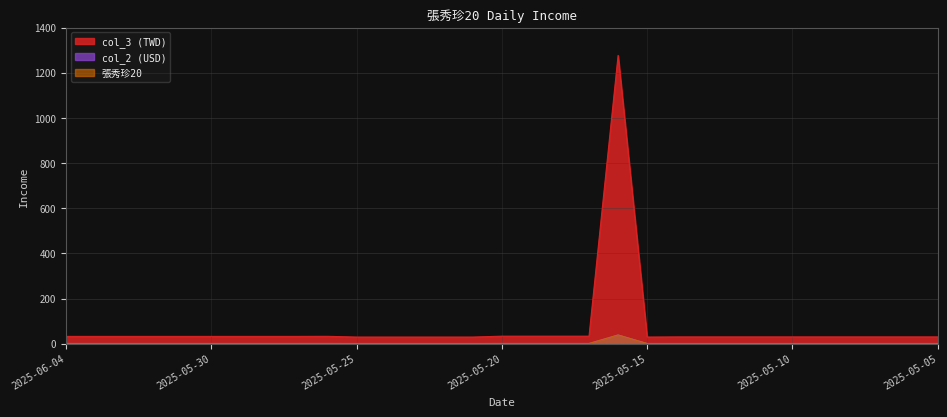

Where is 張秀珍20 nearest to the value 19?

2025-05-20